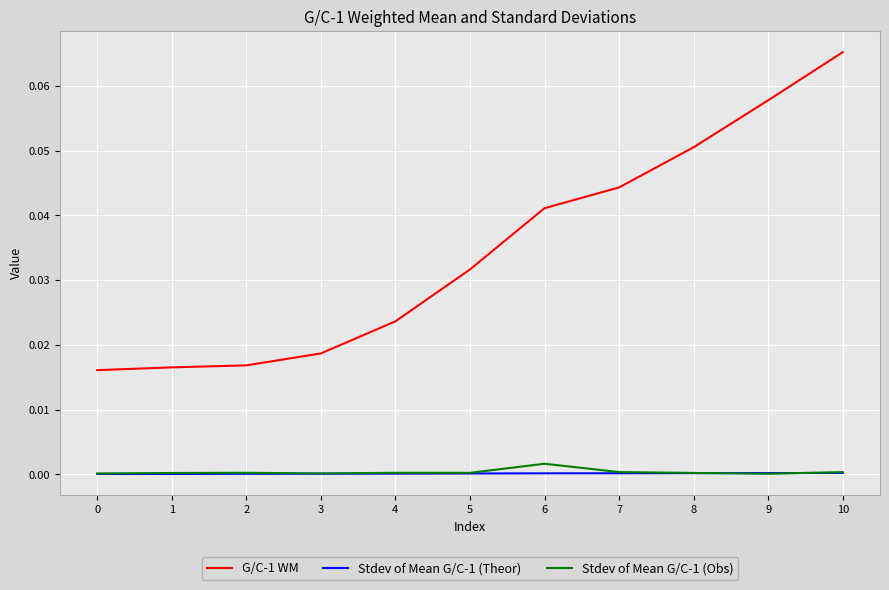

Which series has the largest range (max minus min)?

G/C-1 WM